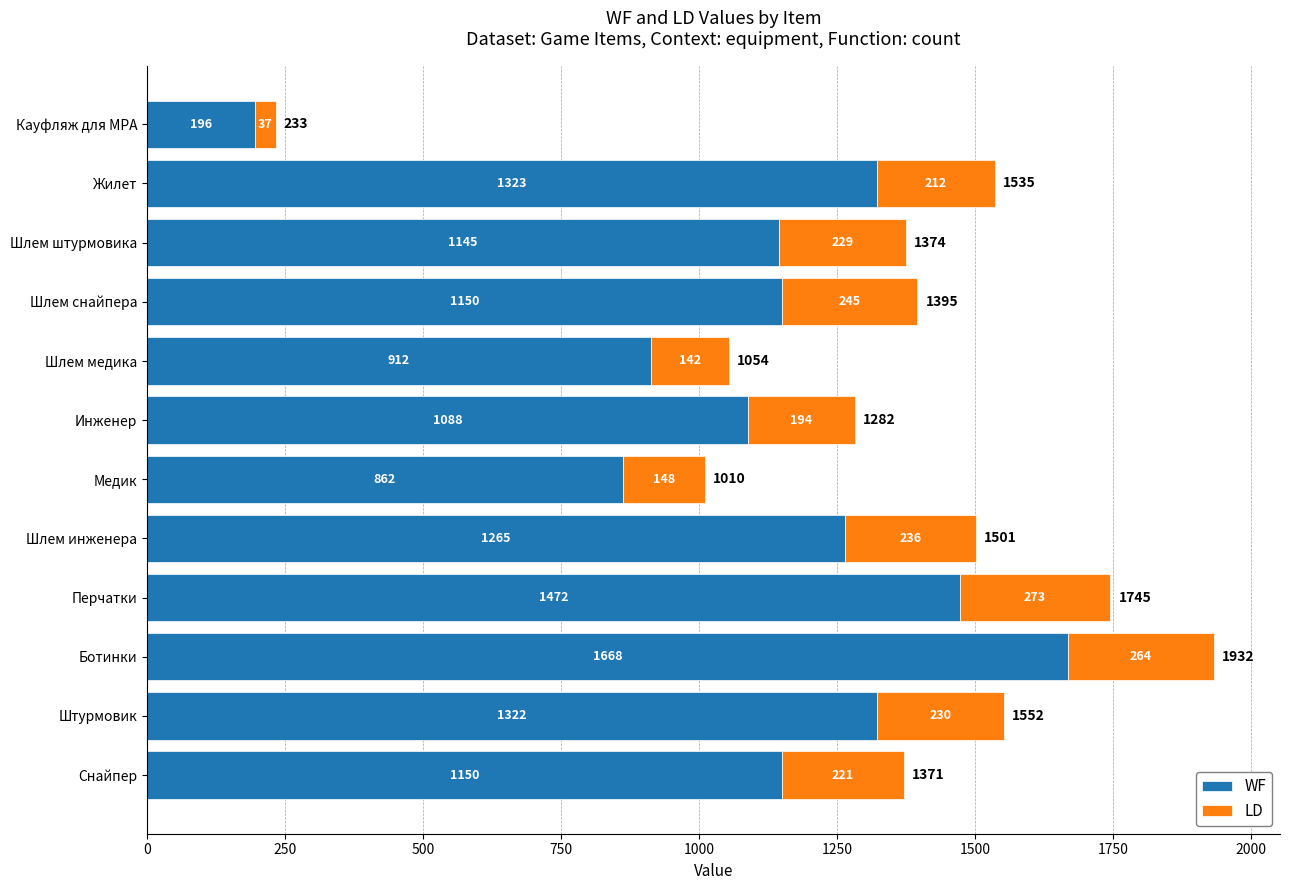

What is the sum of all WF values?

13553